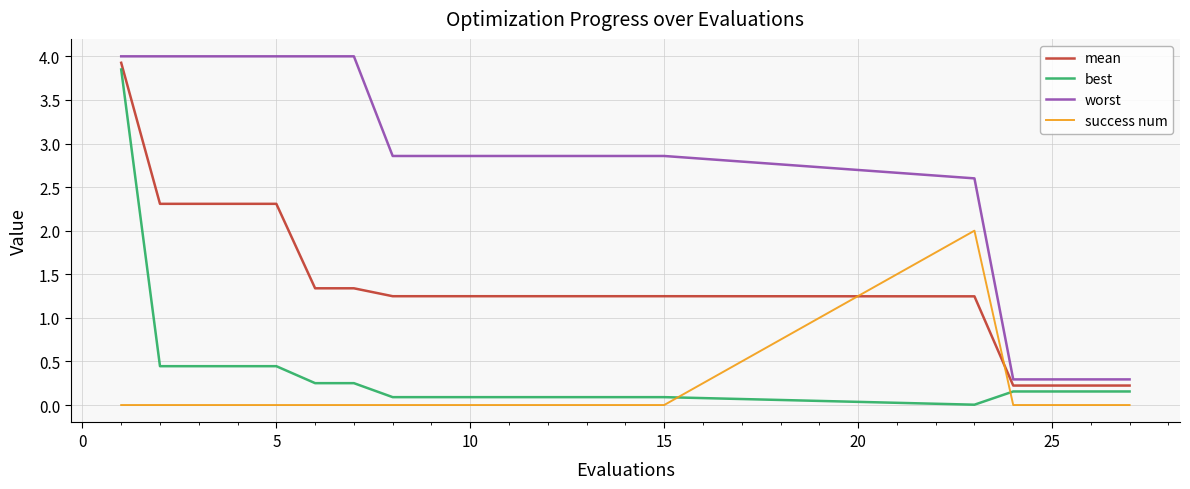

True or false: best and worst cross at least once.

False